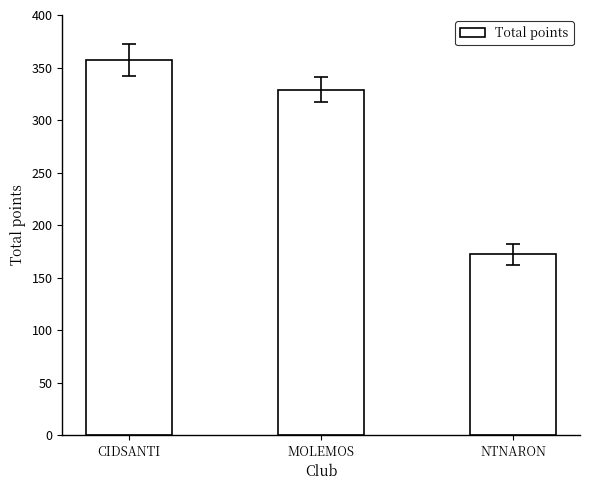

What is the label of the 3rd bar from the right?

CIDSANTI